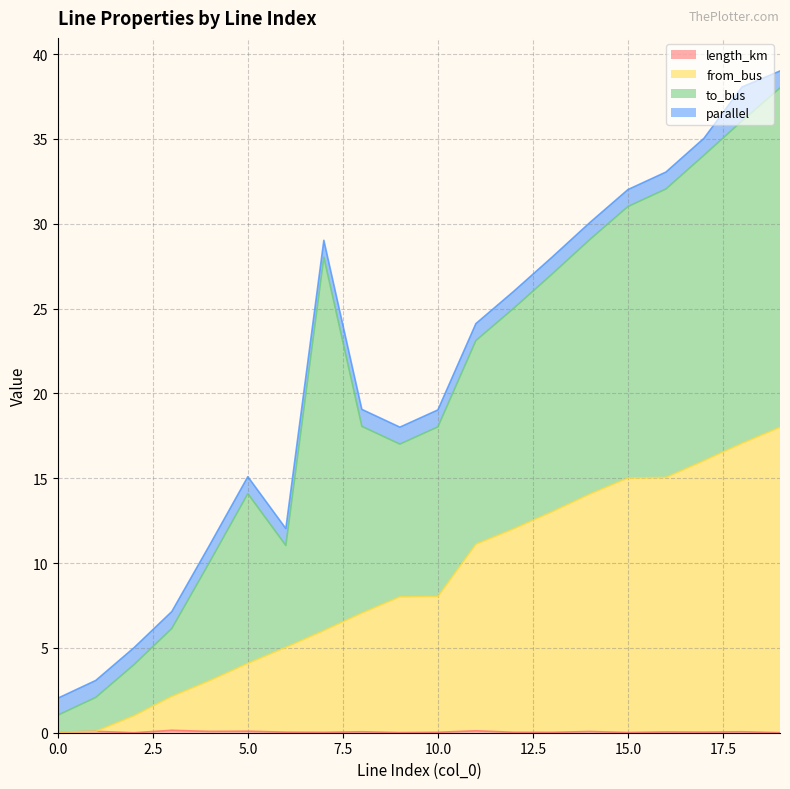

What is the difference between the from_bus values at 13 and 5?

8.9